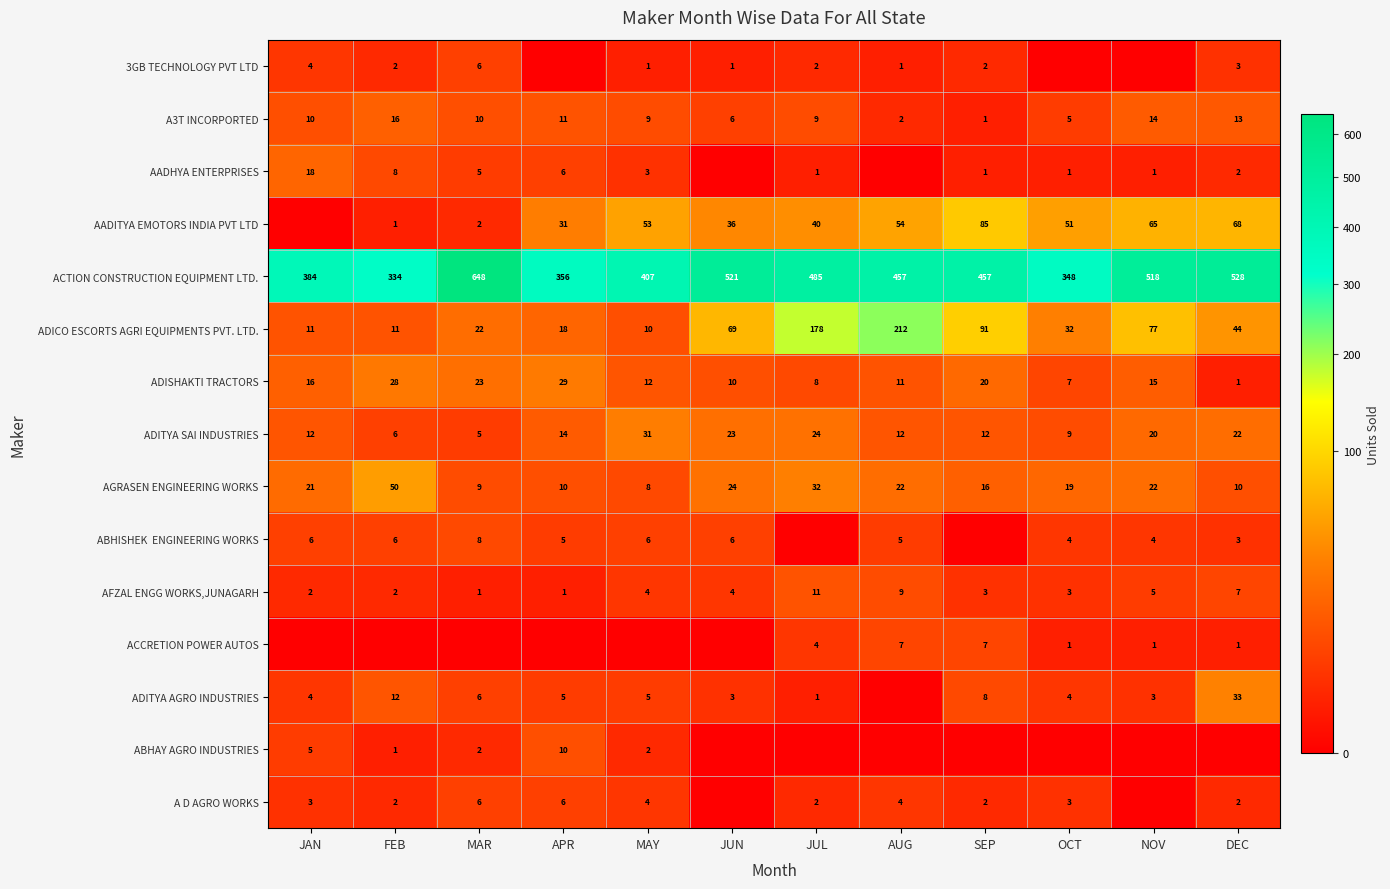

True or false: A3T INCORPORTED has a value of 10 at MAR.

True